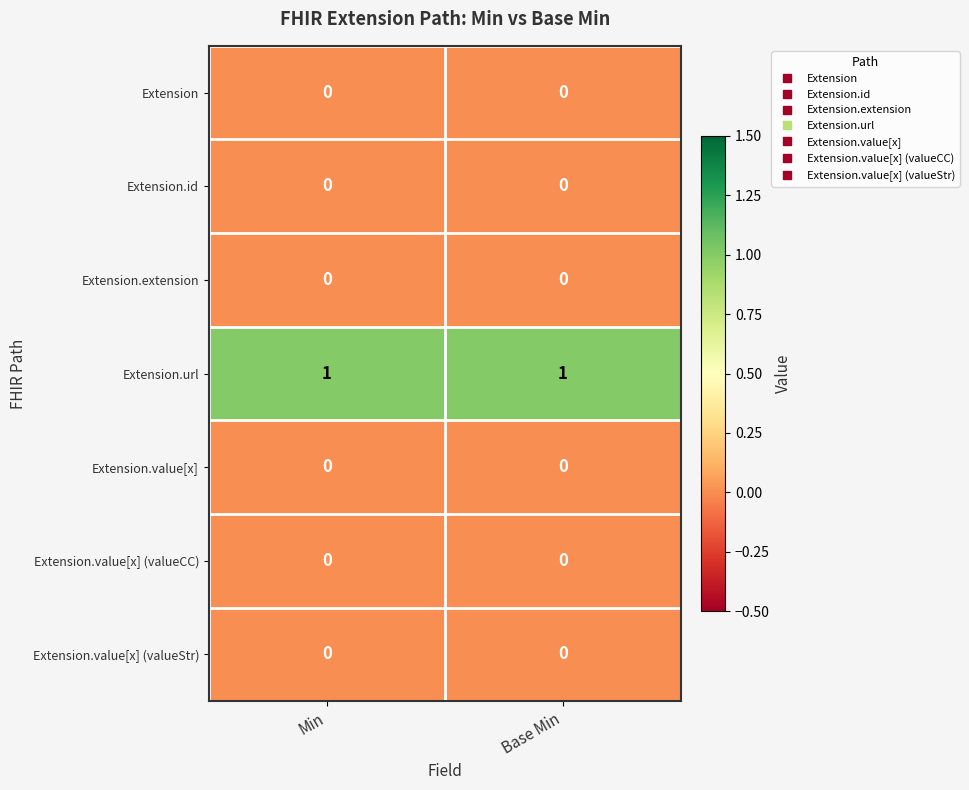

Which series has the largest total across all categories?

Extension.url